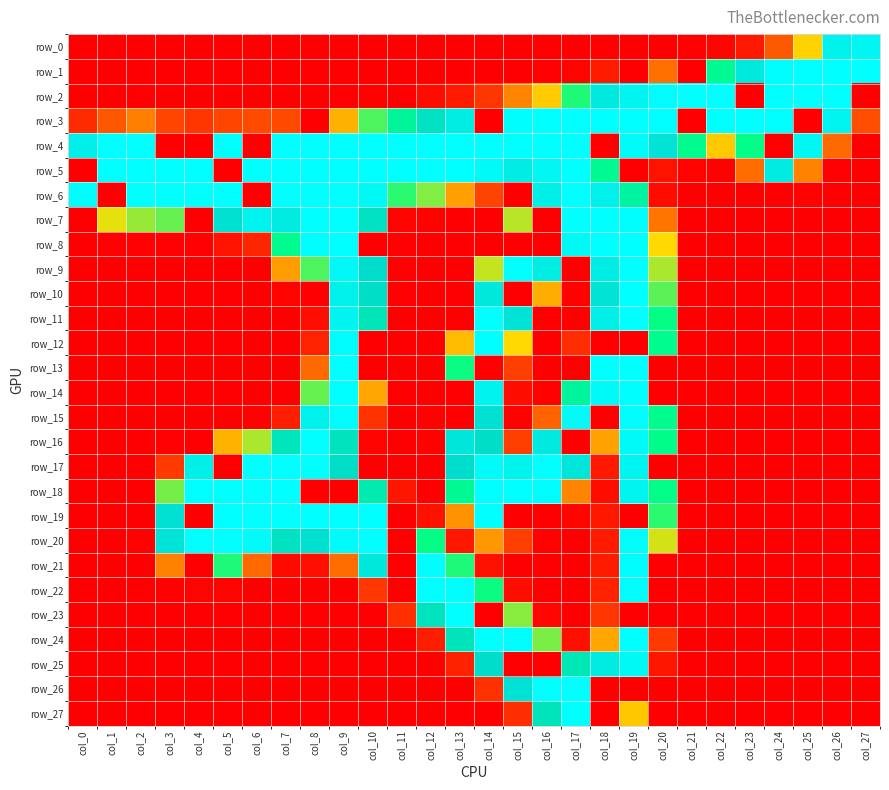

What is the difference between the row_17 values at col_6 and col_11?

255